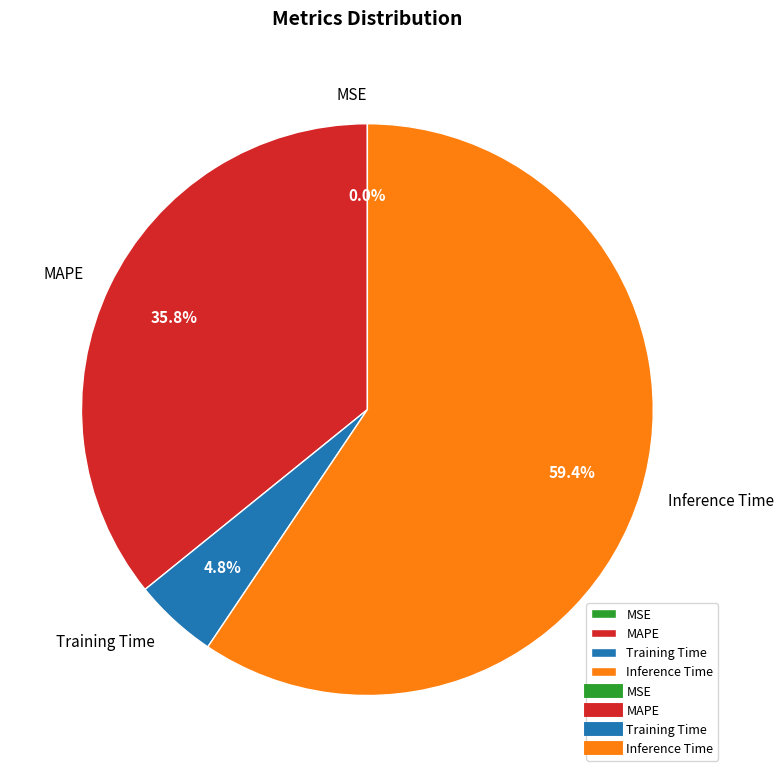

Which slice is the largest?

Inference Time